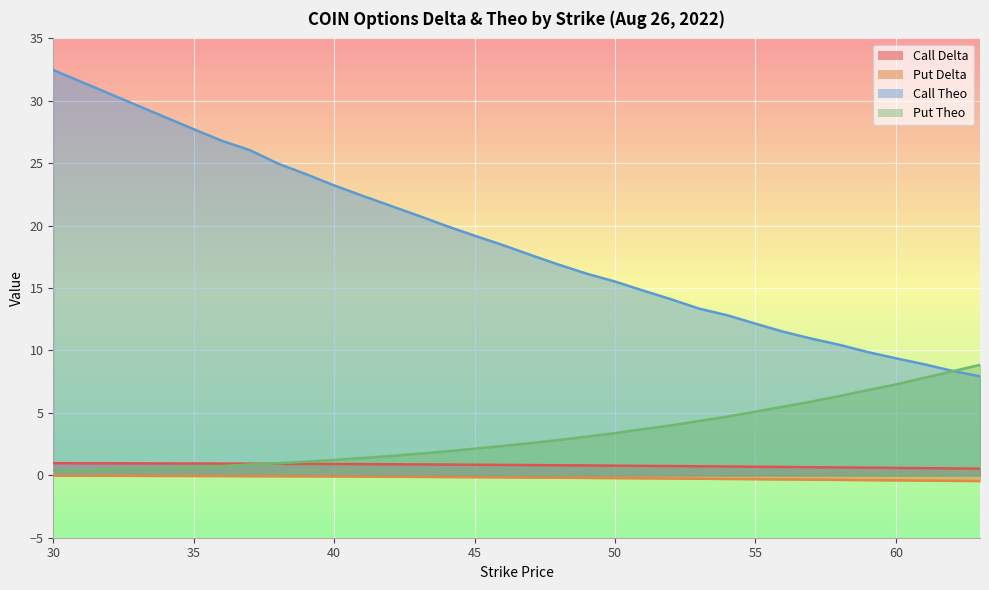

What are all the series names shown in the legend?

Call Delta, Put Delta, Call Theo, Put Theo